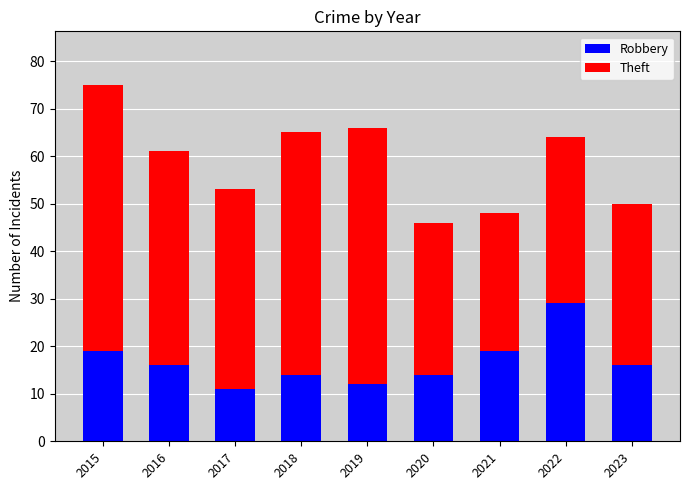

Does the chart contain stacked bars?

Yes